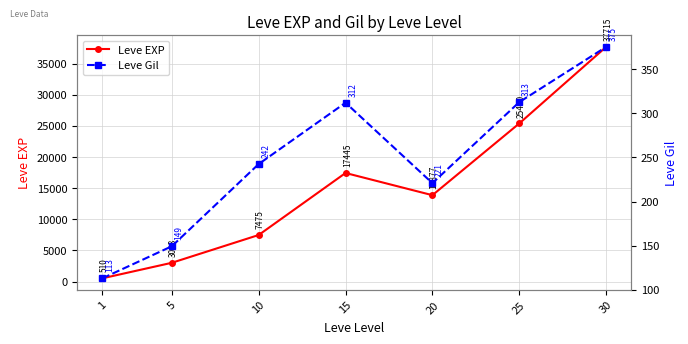

Rank the categories by Leve EXP value from highest to lowest.

30, 25, 15, 20, 10, 5, 1